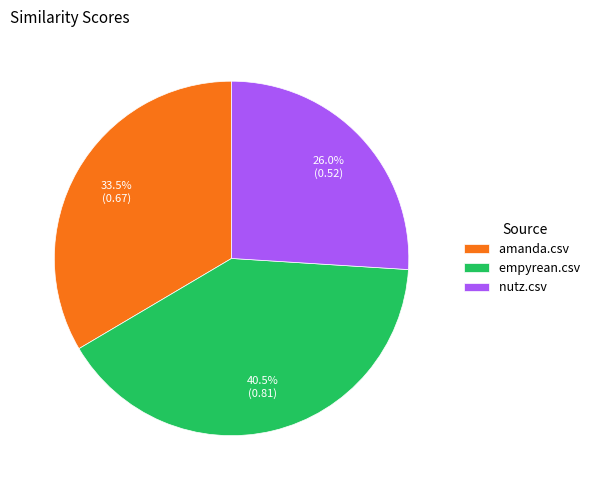

What is the total percentage of nutz.csv and amanda.csv?

59.5%